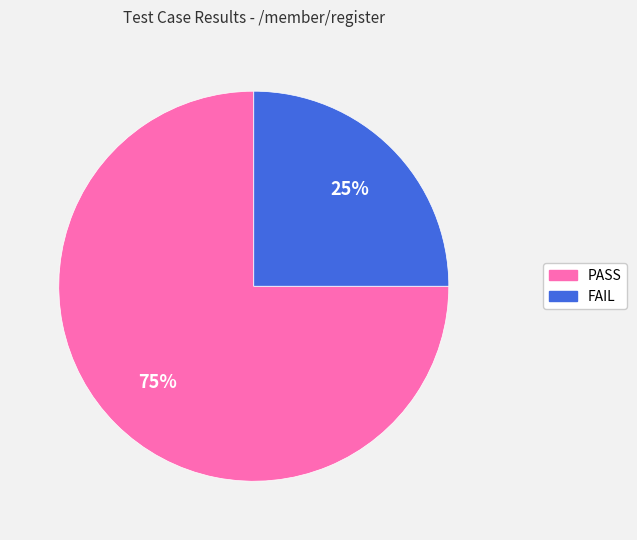

Which has a higher value, FAIL or PASS?

PASS